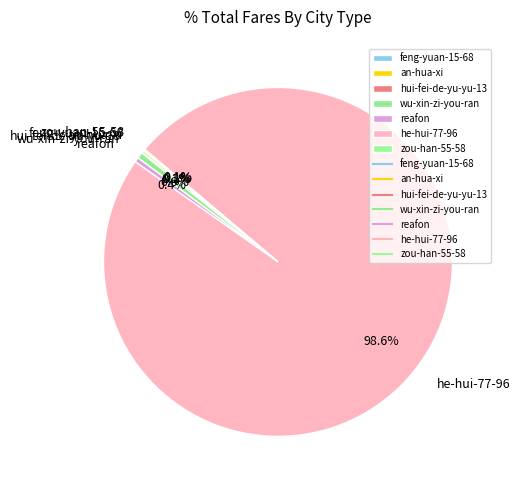

Is the sum of reafon and wu-xin-zi-you-ran greater than half?

No